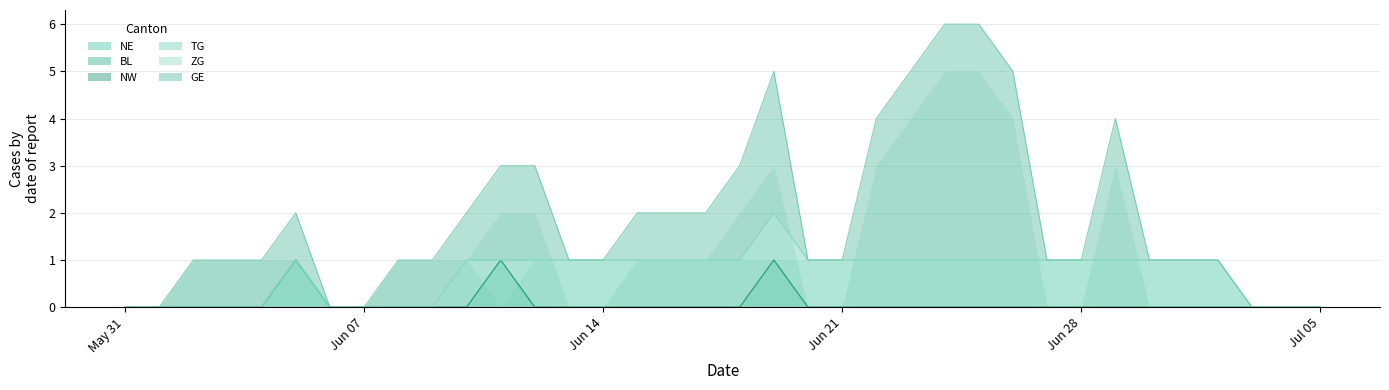

Which category has the highest value in the TG series?

2020-05-31